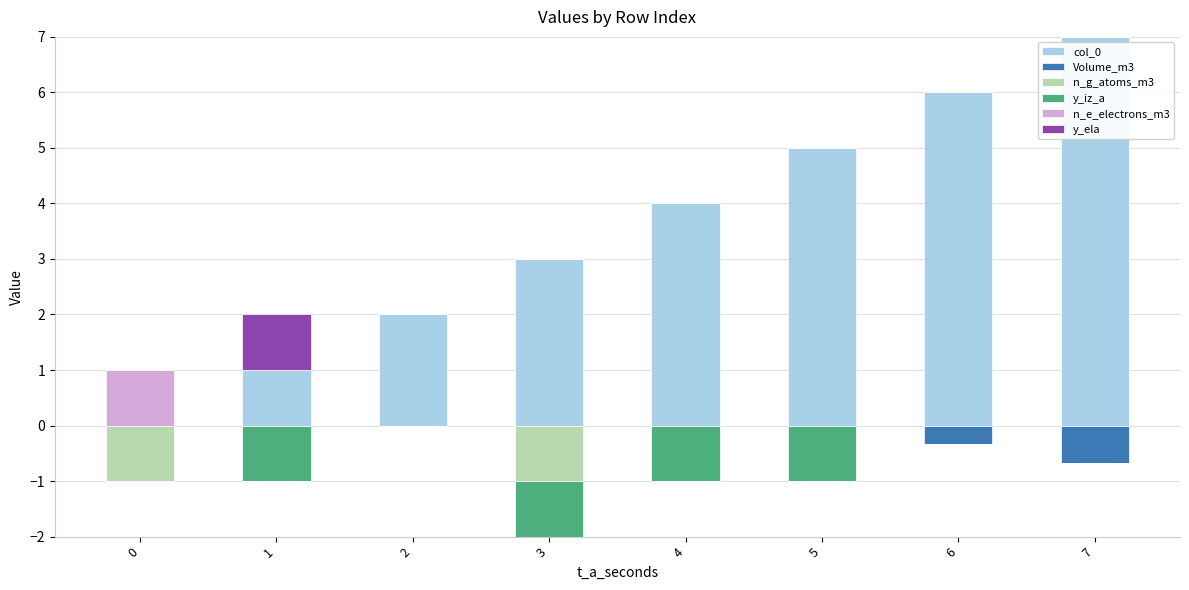

Which has a higher value, 5 or 1?

5